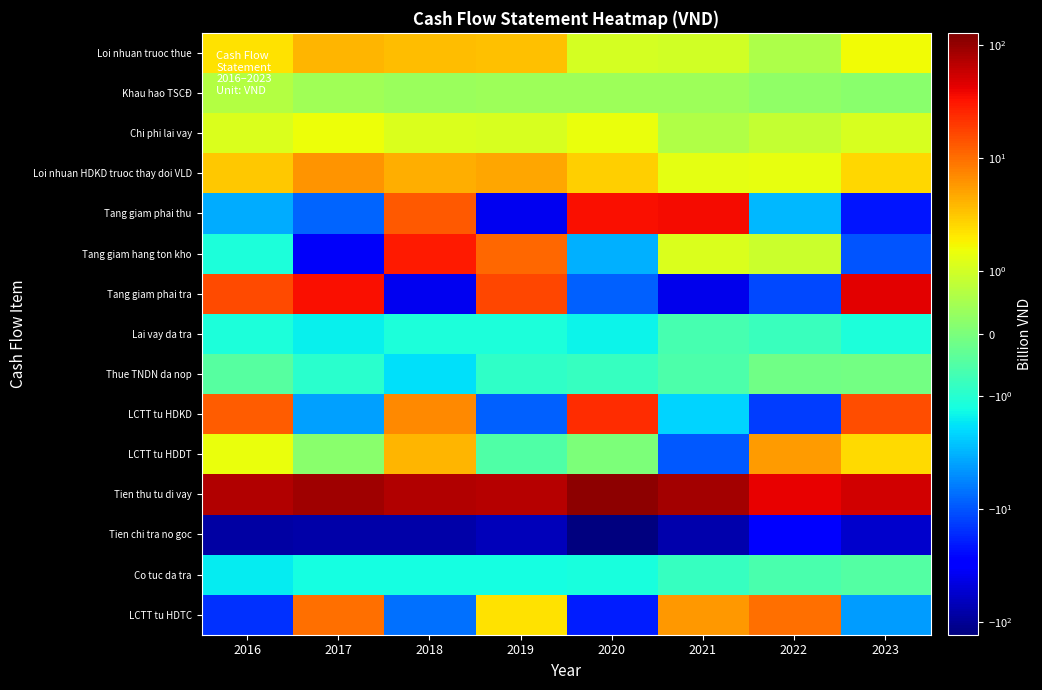

Reading left to right, extract all data points from this chart.

Loi nhuan truoc thue: 2016=2.2	2017=4.0	2018=3.6	2019=3.4	2020=1.0	2021=1.0	2022=0.6	2023=1.6
Khau hao TSCĐ: 2016=0.7	2017=0.4	2018=0.4	2019=0.4	2020=0.4	2021=0.4	2022=0.2	2023=0.2
Chi phi lai vay: 2016=1.1	2017=1.5	2018=1.1	2019=1.1	2020=1.4	2021=0.6	2022=0.8	2023=1.1
Loi nhuan HDKD truoc thay doi VLD: 2016=3.1	2017=6.1	2018=4.4	2019=4.7	2020=2.9	2021=1.3	2022=1.4	2023=2.6
Tang giam phai thu: 2016=-3.5	2017=-8.0	2018=13.0	2019=-38.6	2020=35.0	2021=36.0	2022=-3.0	2023=-20.9
Tang giam hang ton kho: 2016=-1.1	2017=-33.8	2018=30.4	2019=10.9	2020=-3.2	2021=1.2	2022=0.9	2023=-10.2
Tang giam phai tra: 2016=15.9	2017=34.5	2018=-37.3	2019=16.5	2020=-8.6	2021=-39.2	2022=-11.5	2023=44.9
Lai vay da tra: 2016=-1.2	2017=-1.5	2018=-1.1	2019=-1.1	2020=-1.4	2021=-0.6	2022=-0.8	2023=-1.1
Thue TNDN da nop: 2016=-0.4	2017=-1.0	2018=-1.8	2019=-0.9	2020=-0.8	2021=-0.5	2022=-0.1	2023=-0.1
LCTT tu HDKD: 2016=12.4	2017=-4.0	2018=7.1	2019=-8.8	2020=23.7	2021=-2.1	2022=-13.2	2023=15.2
LCTT tu HDDT: 2016=1.5	2017=0.2	2018=4.0	2019=-0.5	2020=0.0	2021=-9.7	2022=5.5	2023=2.5
Tien thu tu di vay: 2016=73.4	2017=91.2	2018=75.1	2019=71.9	2020=111.4	2021=85.7	2022=41.9	2023=52.9
Tien chi tra no goc: 2016=-87.1	2017=-80.1	2018=-81.0	2019=-68.4	2020=-129.3	2021=-79.2	2022=-31.3	2023=-56.7
Co tuc da tra: 2016=-1.6	2017=-1.3	2018=-1.3	2019=-1.3	2020=-1.2	2021=-0.8	2022=-0.6	2023=-0.5
LCTT tu HDTC: 2016=-15.3	2017=9.8	2018=-7.3	2019=2.2	2020=-19.2	2021=5.7	2022=10.0	2023=-4.2